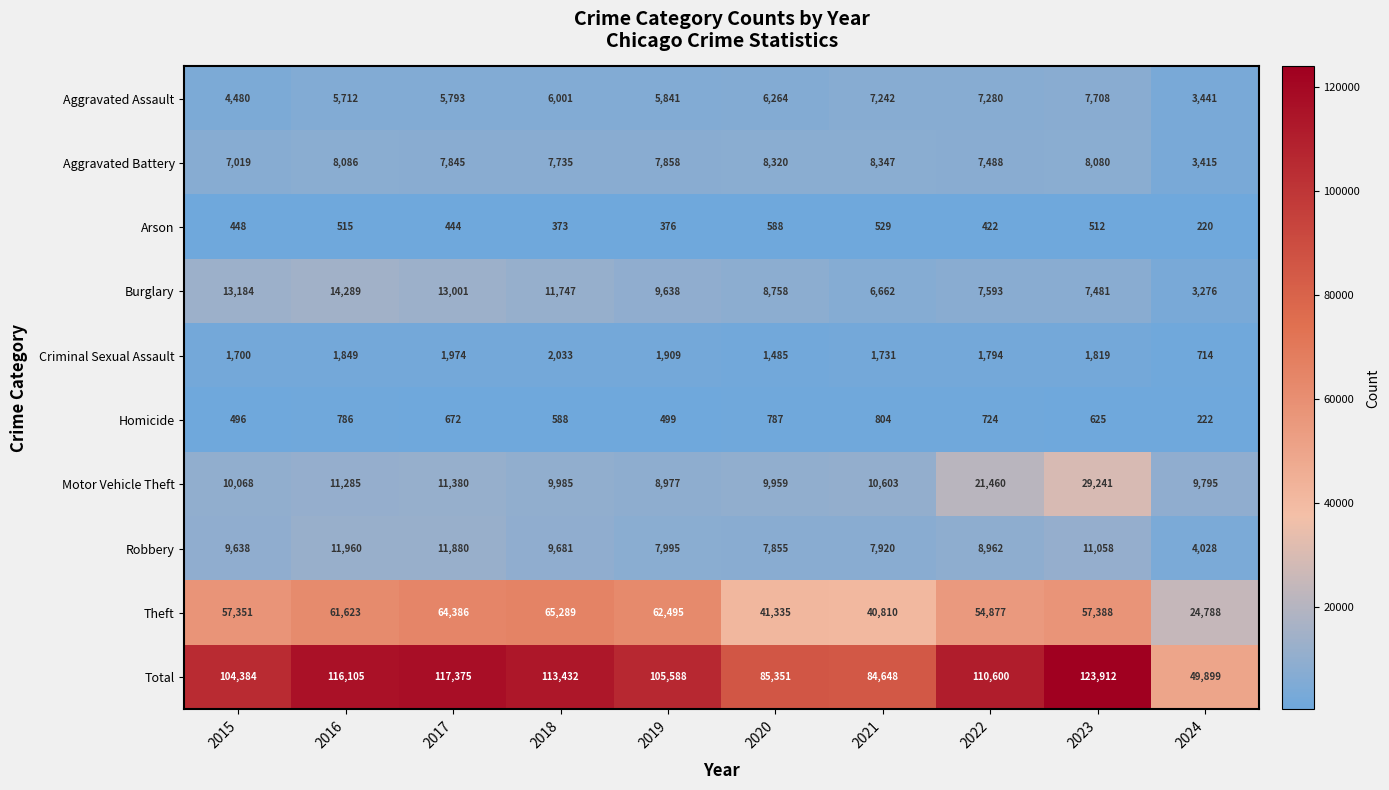

How many distinct data groups are displayed?

10